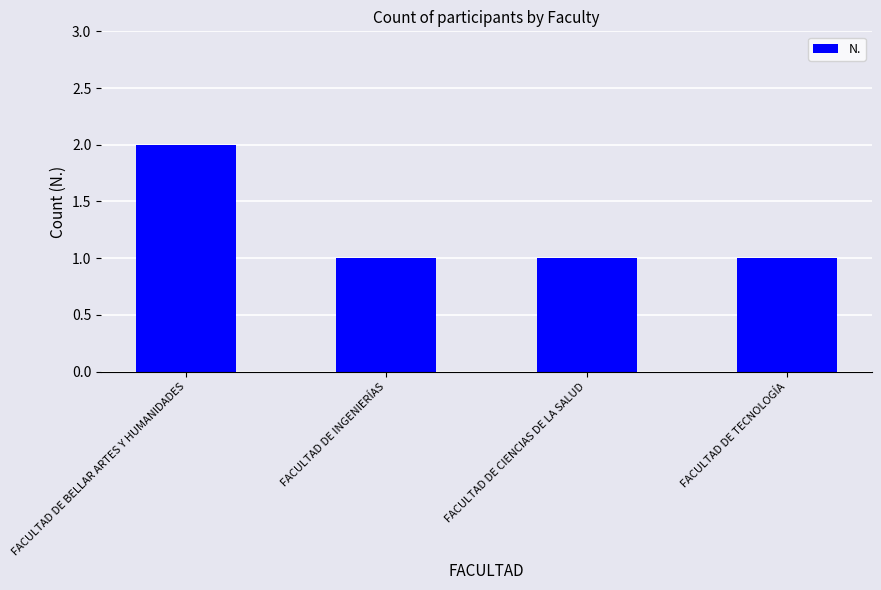

True or false: the data shows 0 at FACULTAD DE INGENIERÍAS.

False